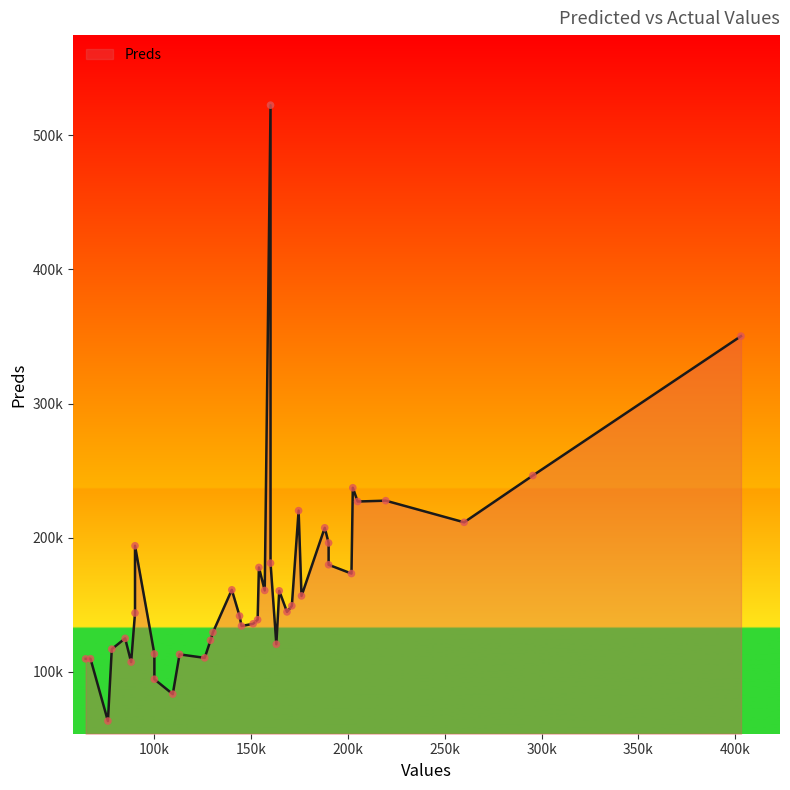

What is the change in value from 205000 to 90000?

-33006.2